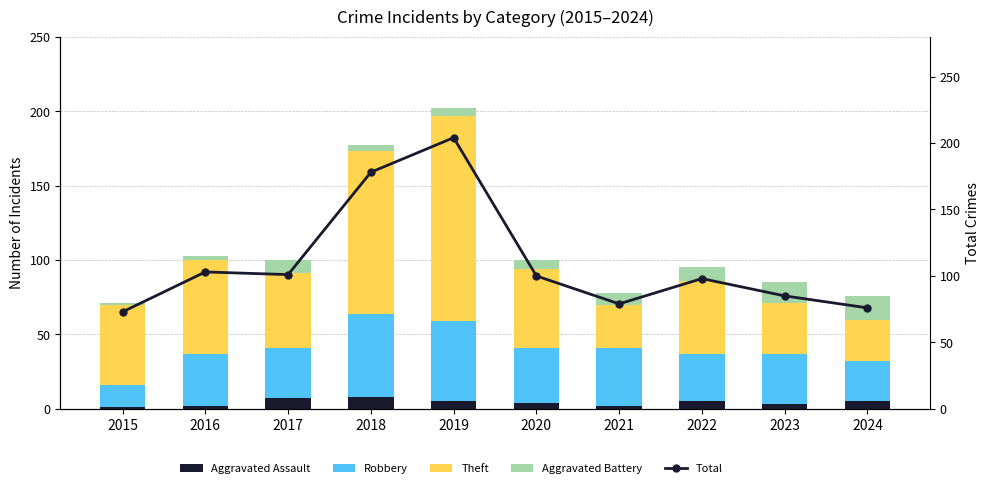

List the labels in order of Theft value, largest first.

2019, 2018, 2016, 2015, 2020, 2017, 2022, 2023, 2021, 2024